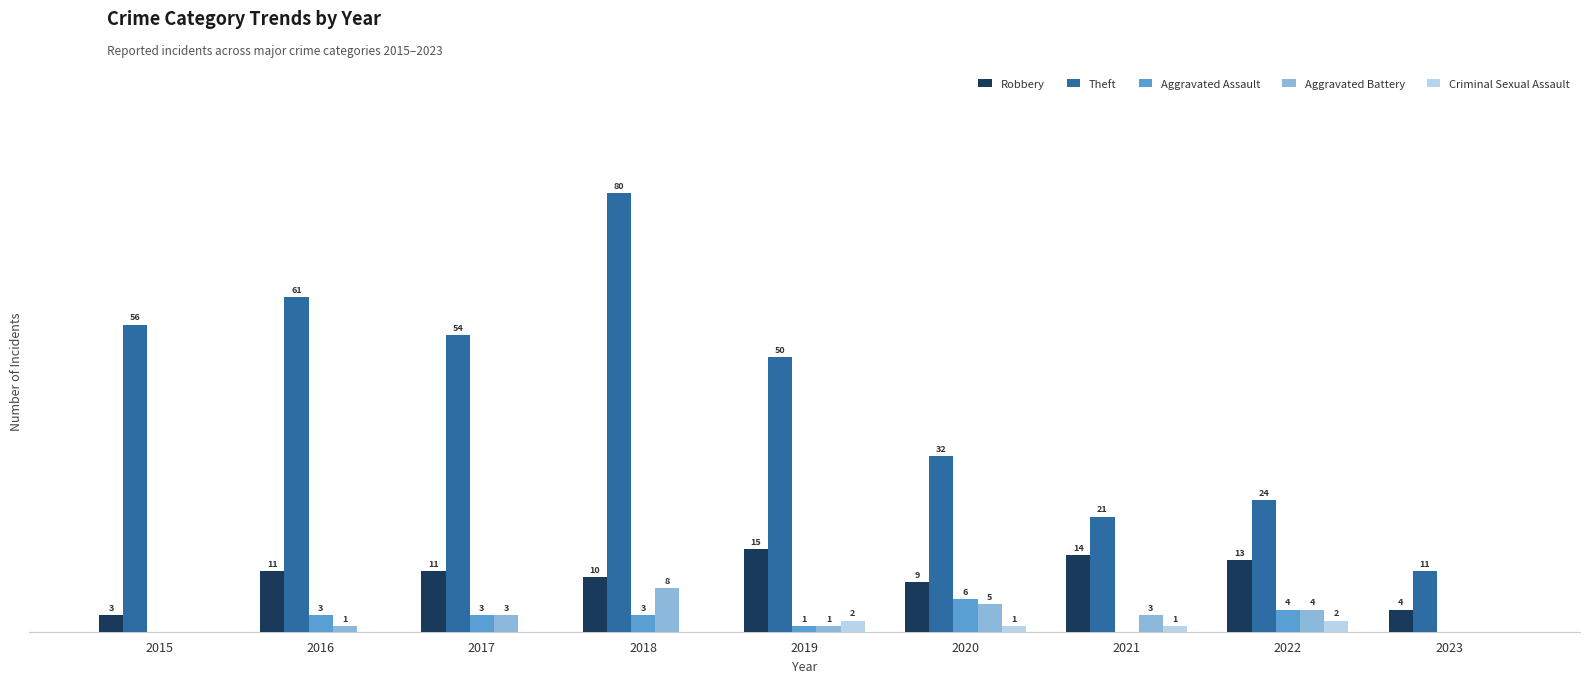

Which series has the largest total across all categories?

Theft